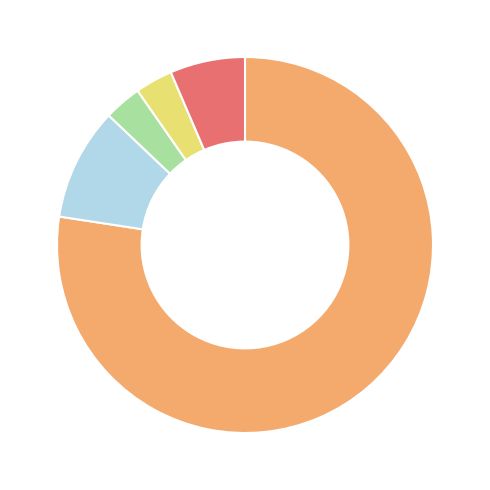

Does any single category account for the majority?

Yes